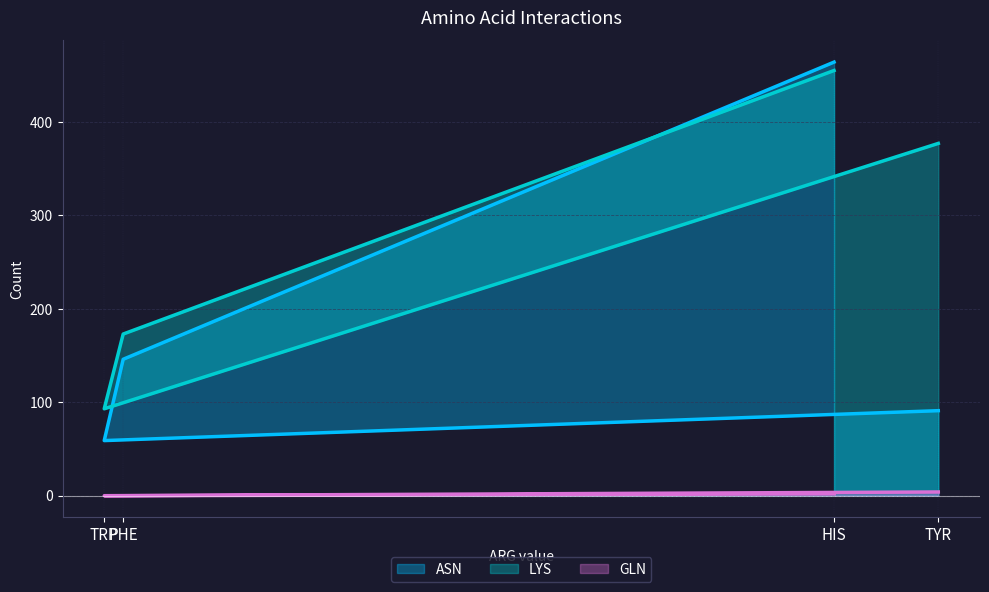

Rank the series by their average value, from highest to lowest.

LYS, ASN, GLN